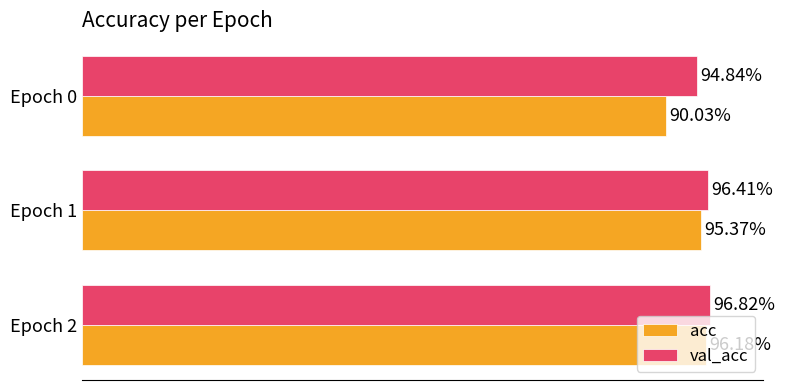

List the labels in order of acc value, smallest first.

Epoch 0, Epoch 1, Epoch 2